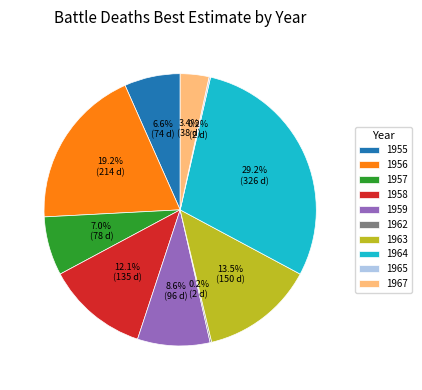

How much of the chart is everything except 1958?

87.9%